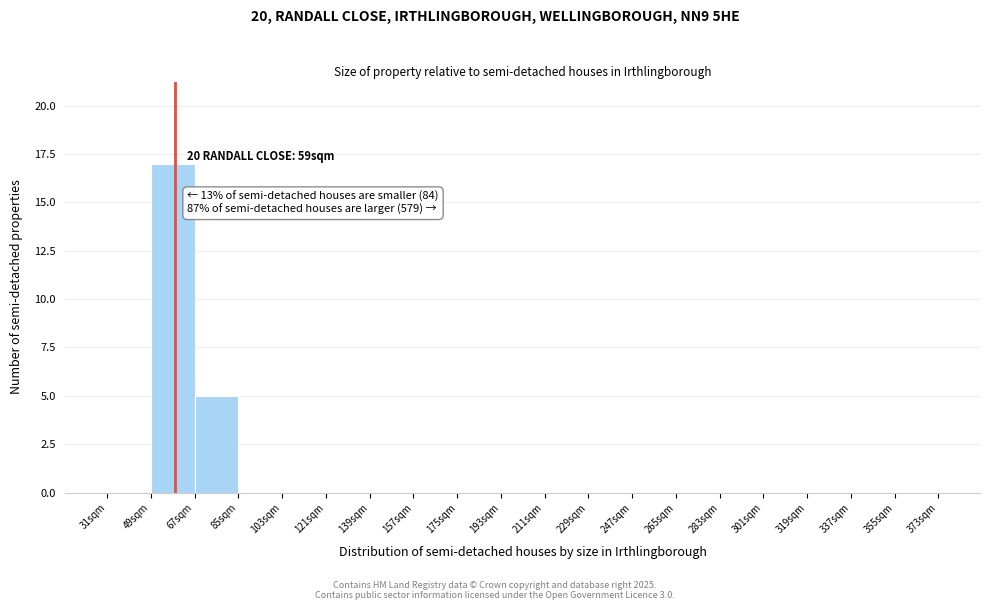

Which range on the x-axis has the tallest bar?

49 to 67